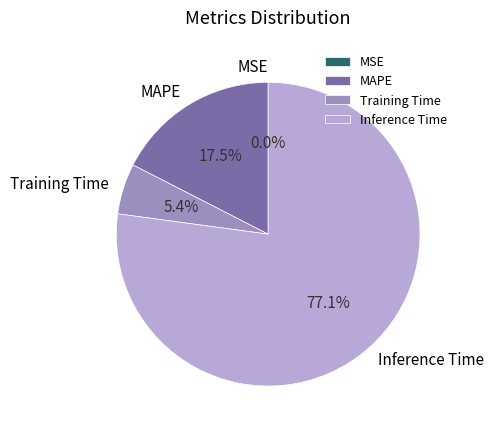

To the nearest percent, what percentage of the pie is Inference Time?

77%